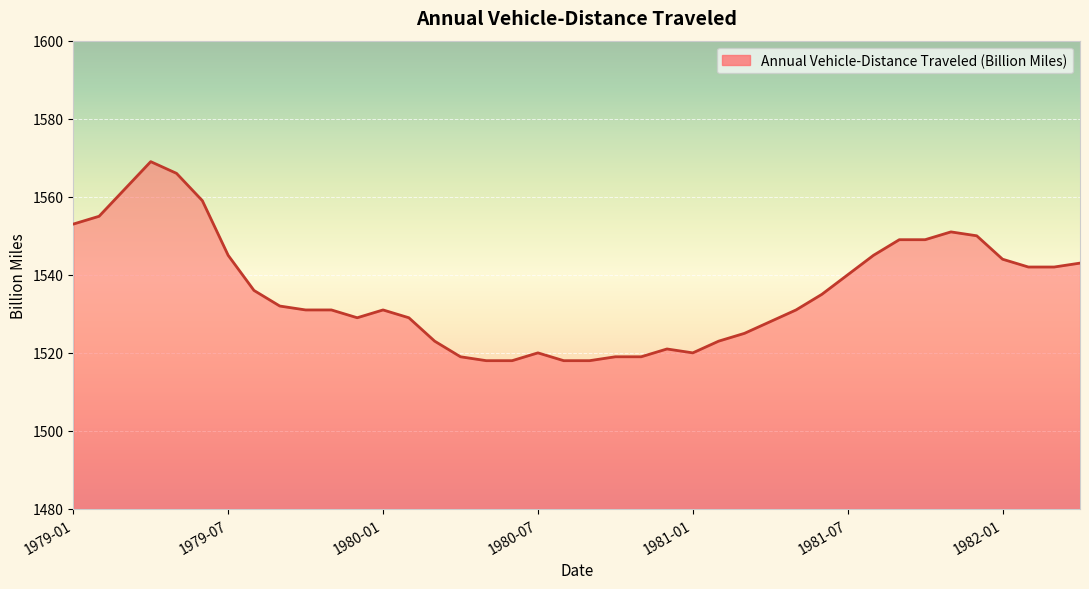

What is the maximum value shown in the chart?

1569